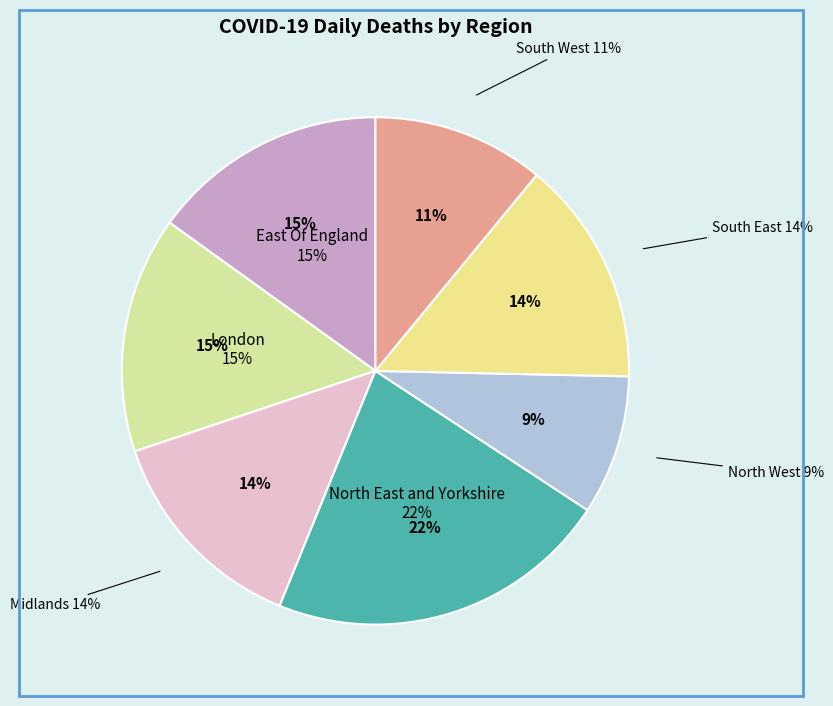

Does any single category account for the majority?

No